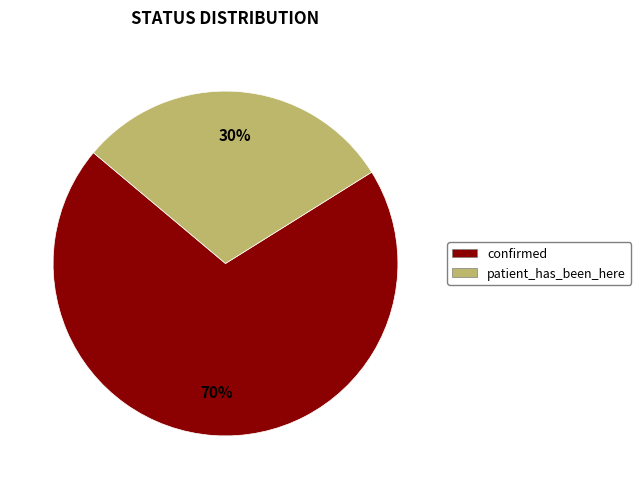

To the nearest percent, what percentage of the pie is patient_has_been_here?

30%